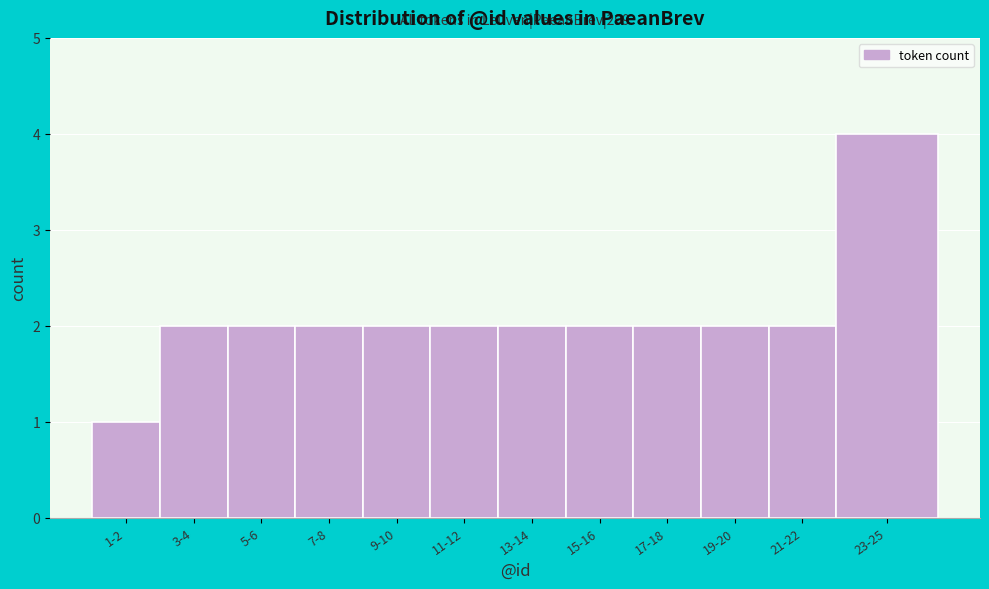

Reading left to right, what are all the values shown in this chart?

1-2=1	3-4=2	5-6=2	7-8=2	9-10=2	11-12=2	13-14=2	15-16=2	17-18=2	19-20=2	21-22=2	23-25=4